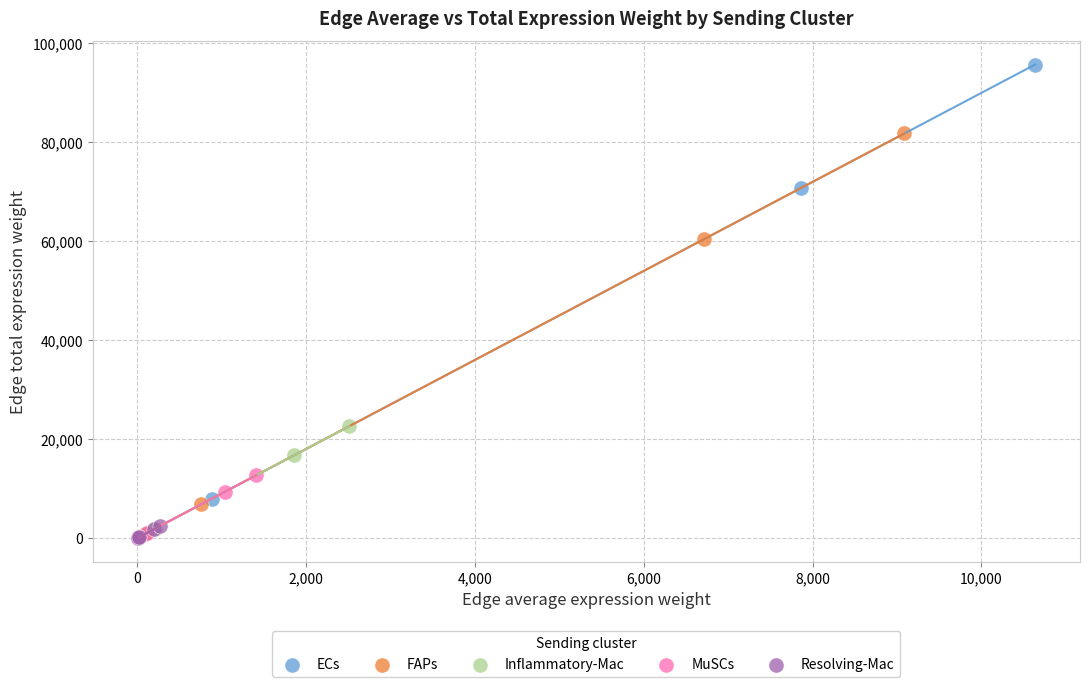

What are all the series names shown in the legend?

ECs, FAPs, Inflammatory-Mac, MuSCs, Resolving-Mac